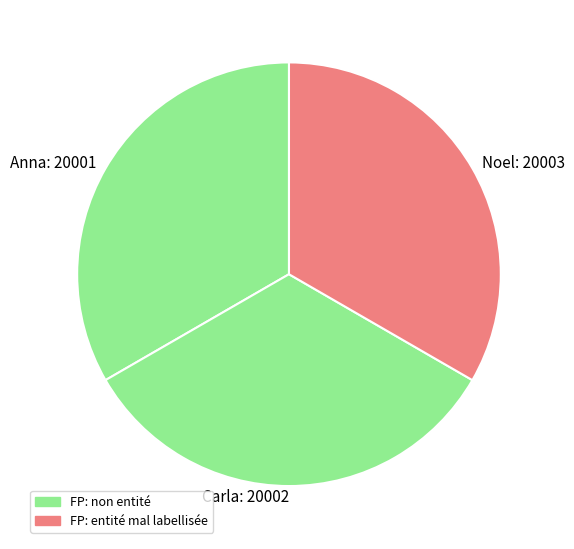

Does any single category account for the majority?

No